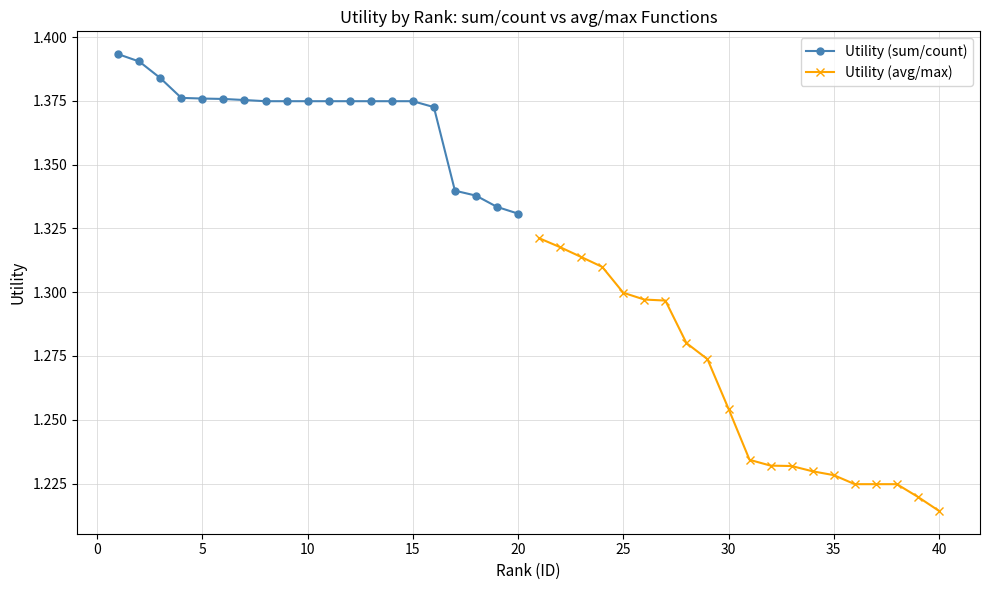

At which label is Utility (avg/max) closest to 1?

40